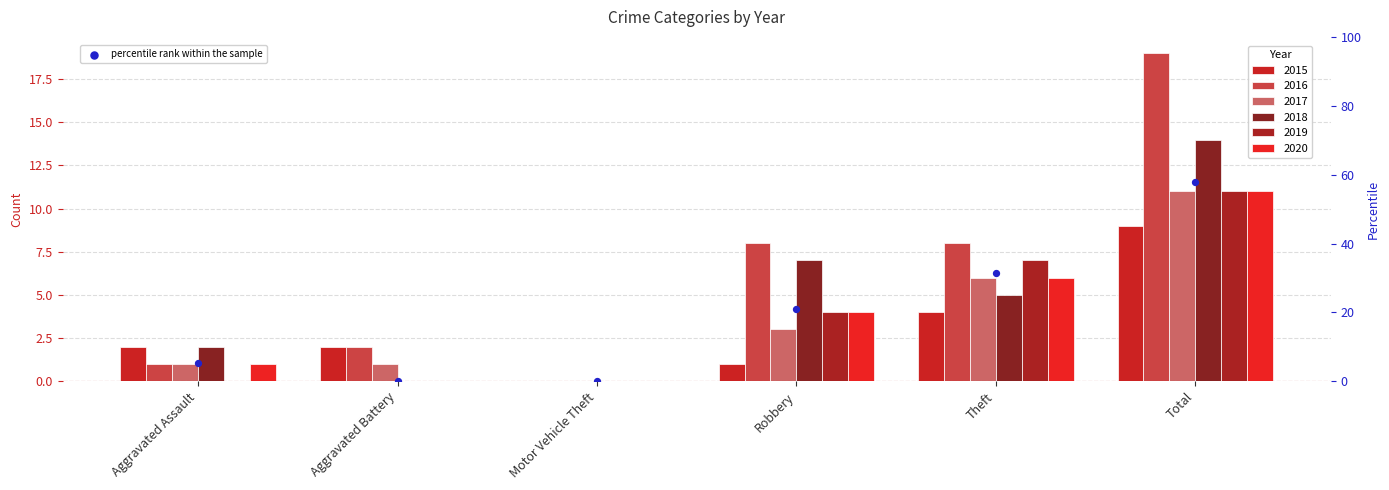

Between Aggravated Assault and Total, which is larger?

Total